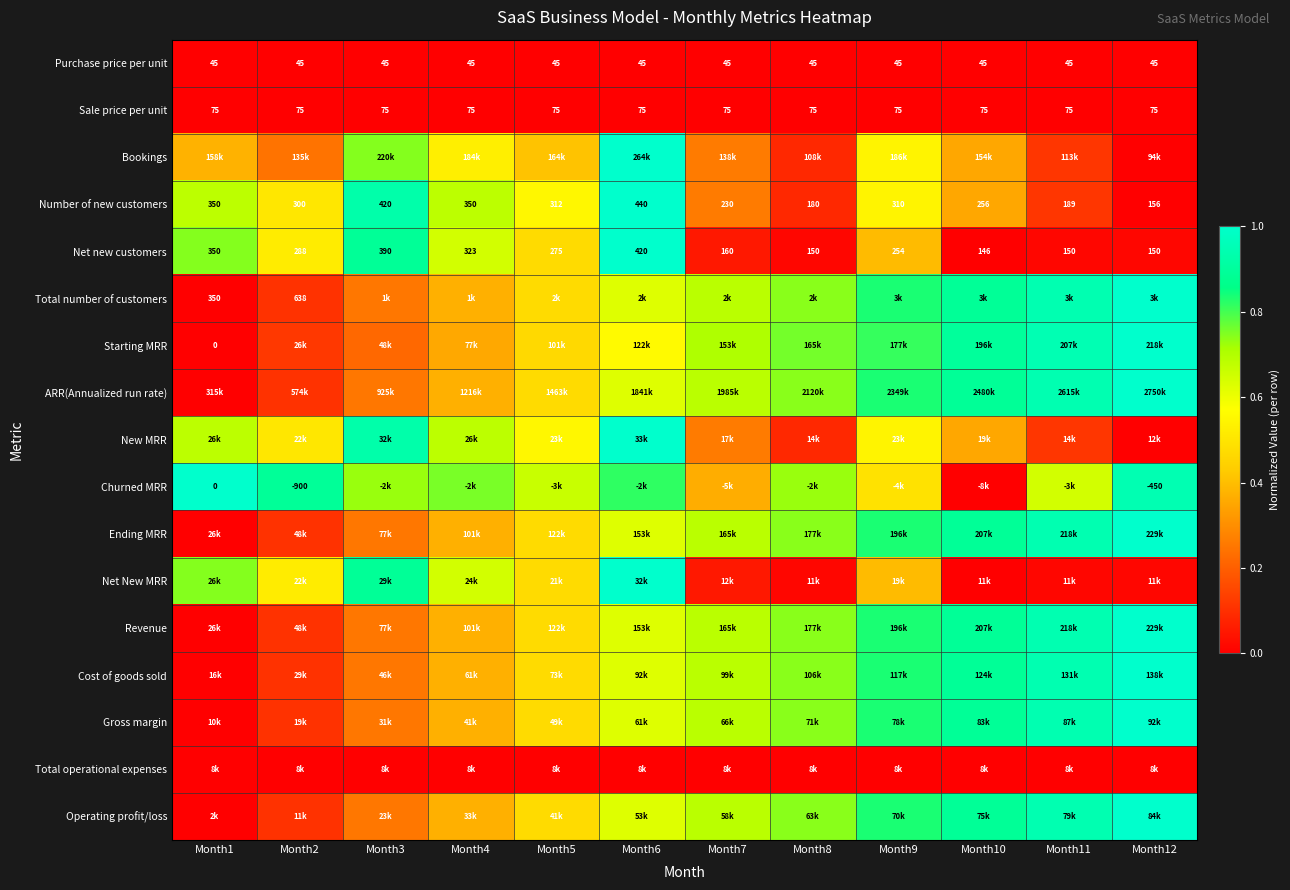

At which category is the sum across all series the highest?

Month6